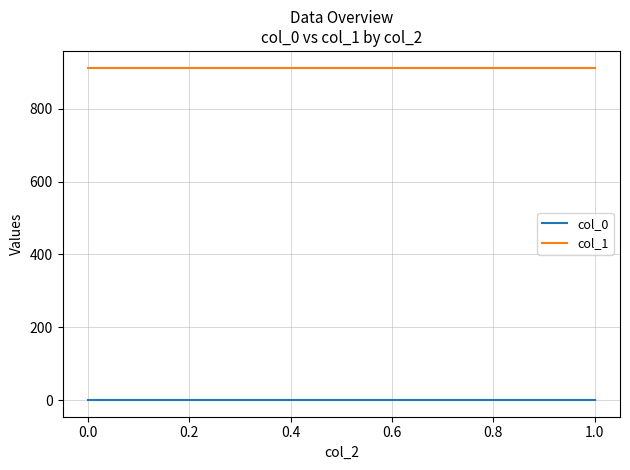

Rank the series at 1.0 from lowest to highest value.

col_0, col_1